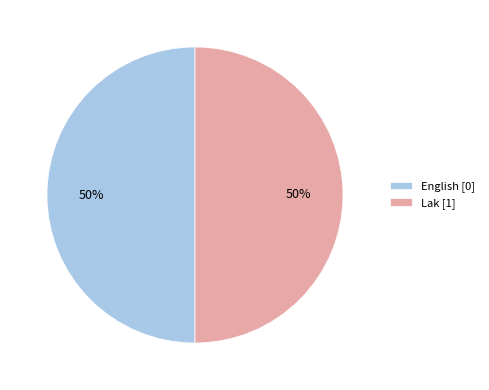

True or false: English [0] accounts for 50% of the total.

True